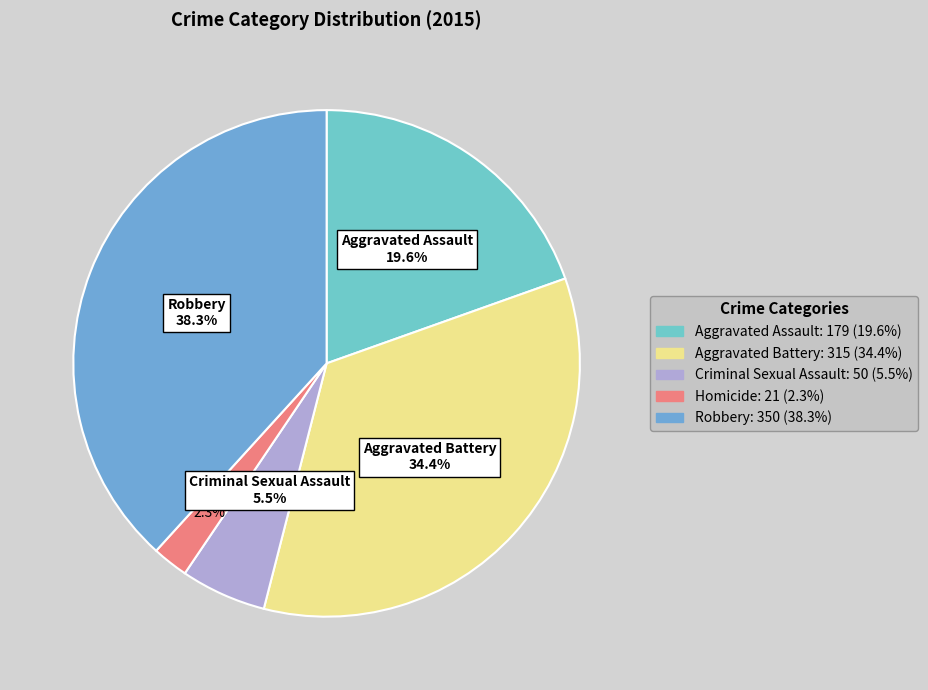

The Robbery slice represents 27% of the pie. True or false?

False